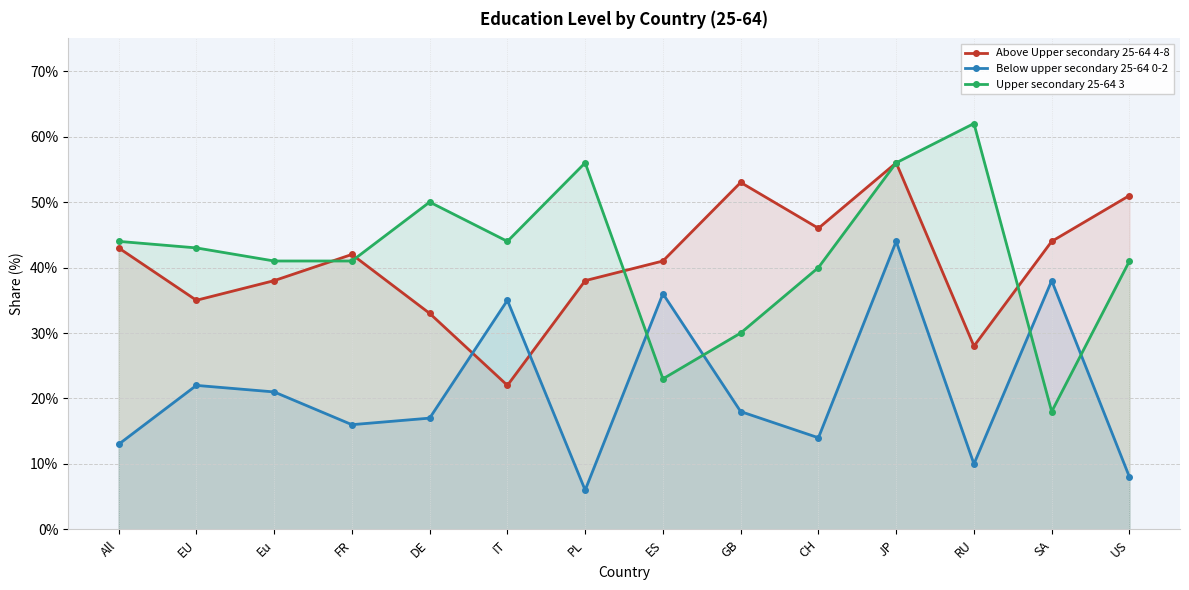

What is the sum of all Above Upper secondary 25-64 4-8 values?

570